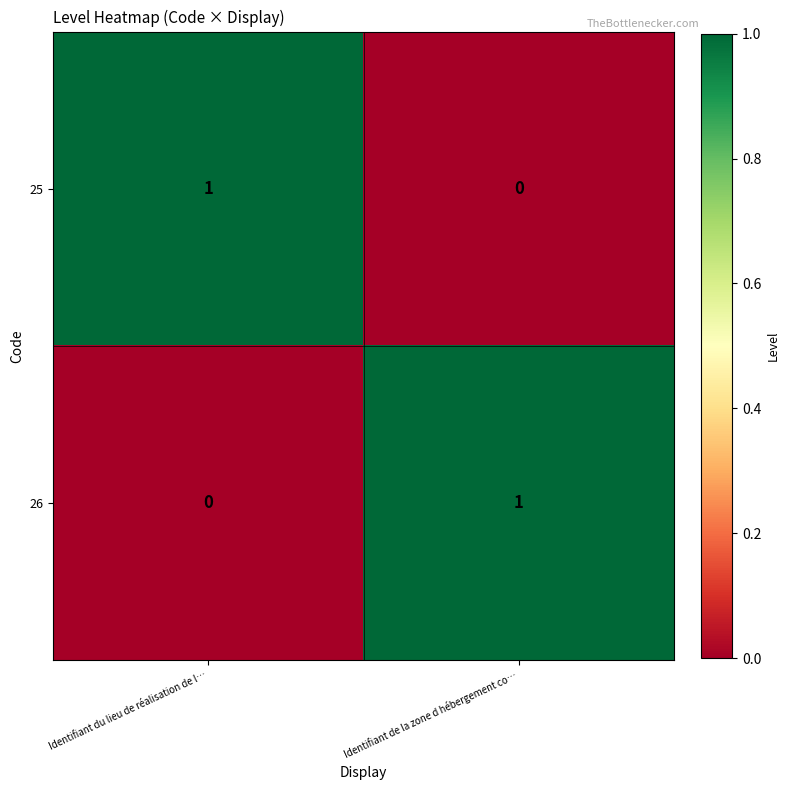

Which category has the highest value in the 26 series?

Identifiant de la zone d hébergement co…